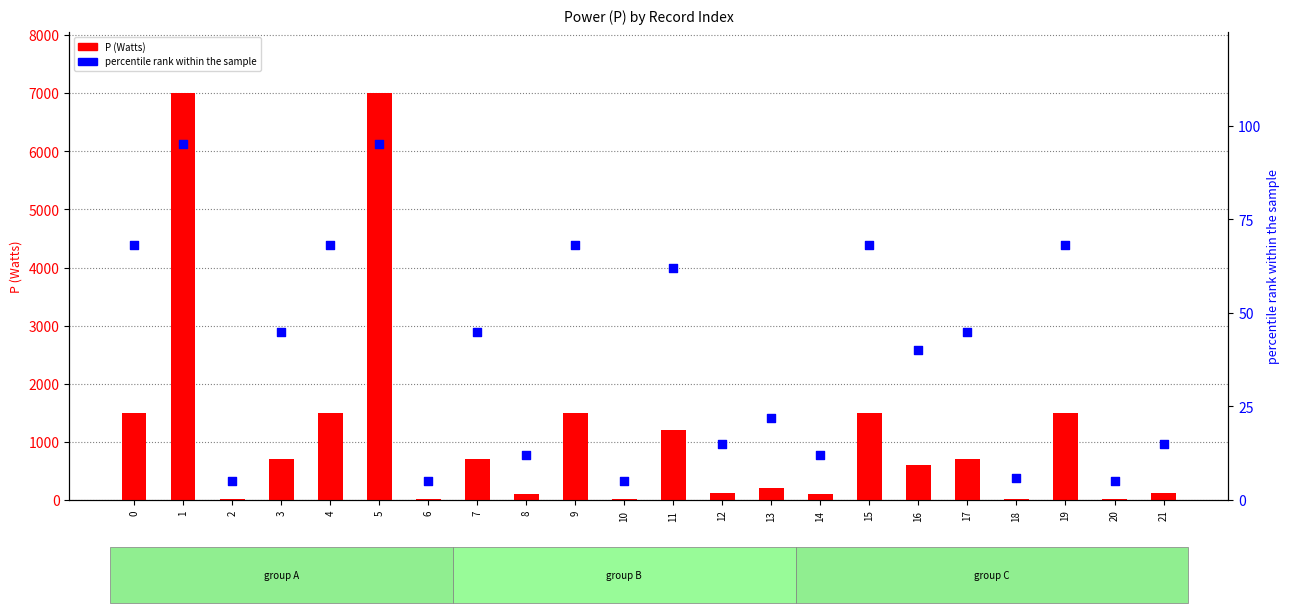

Which series has the largest Y range (max minus min)?

P (Watts)